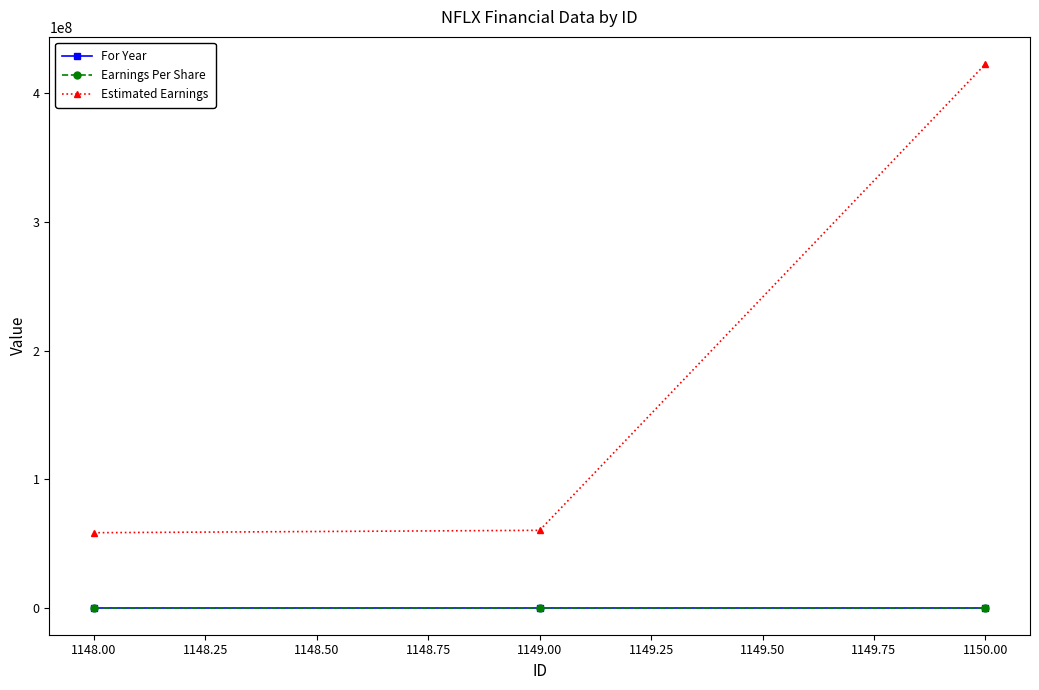

Which series has the widest spread of values?

Estimated Earnings